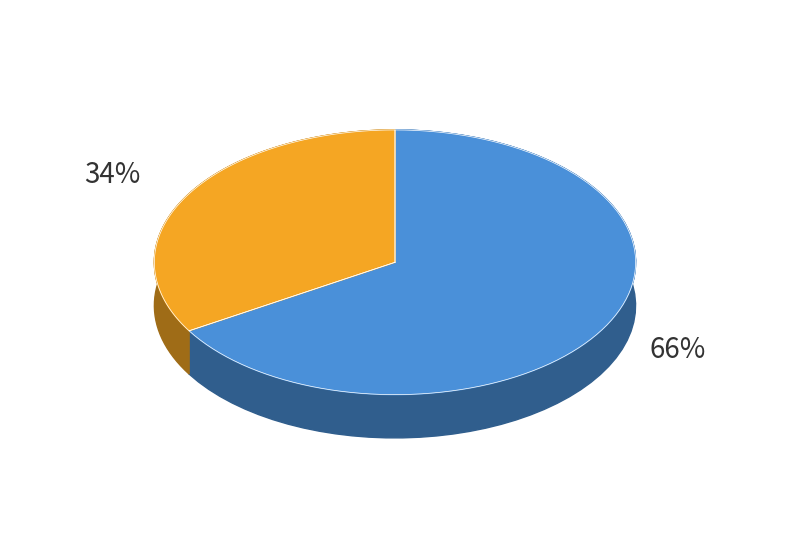

What is the smallest slice in the pie chart?

dollar_general